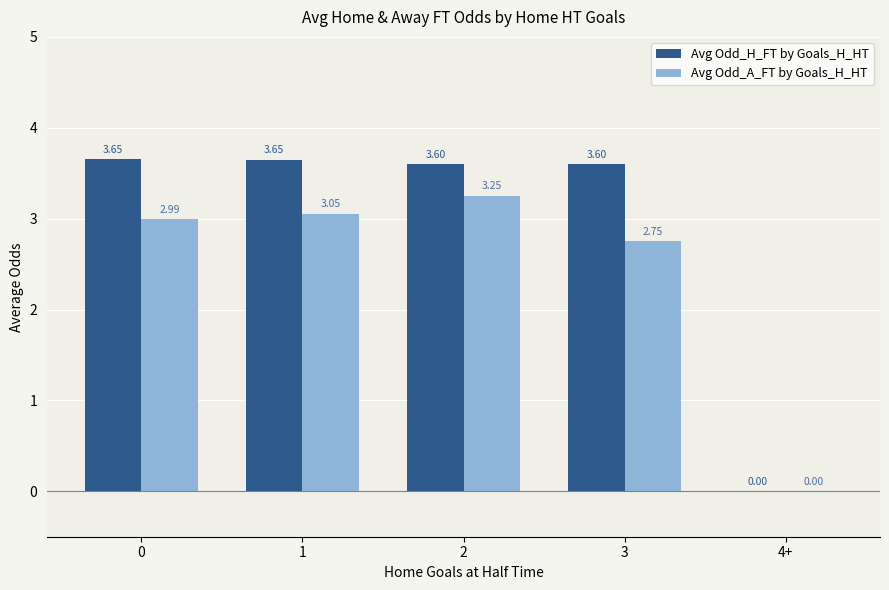

Does the chart contain stacked bars?

No